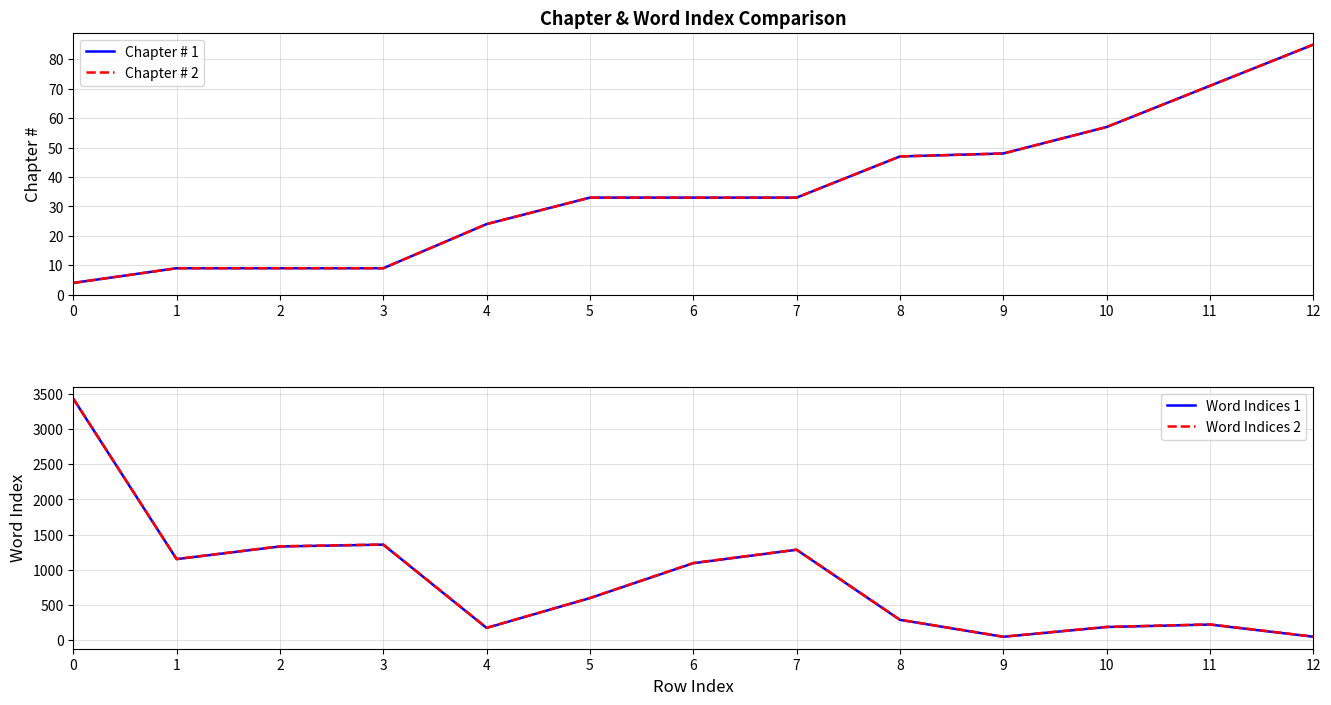

Is this an area chart (filled region under the line)?

No